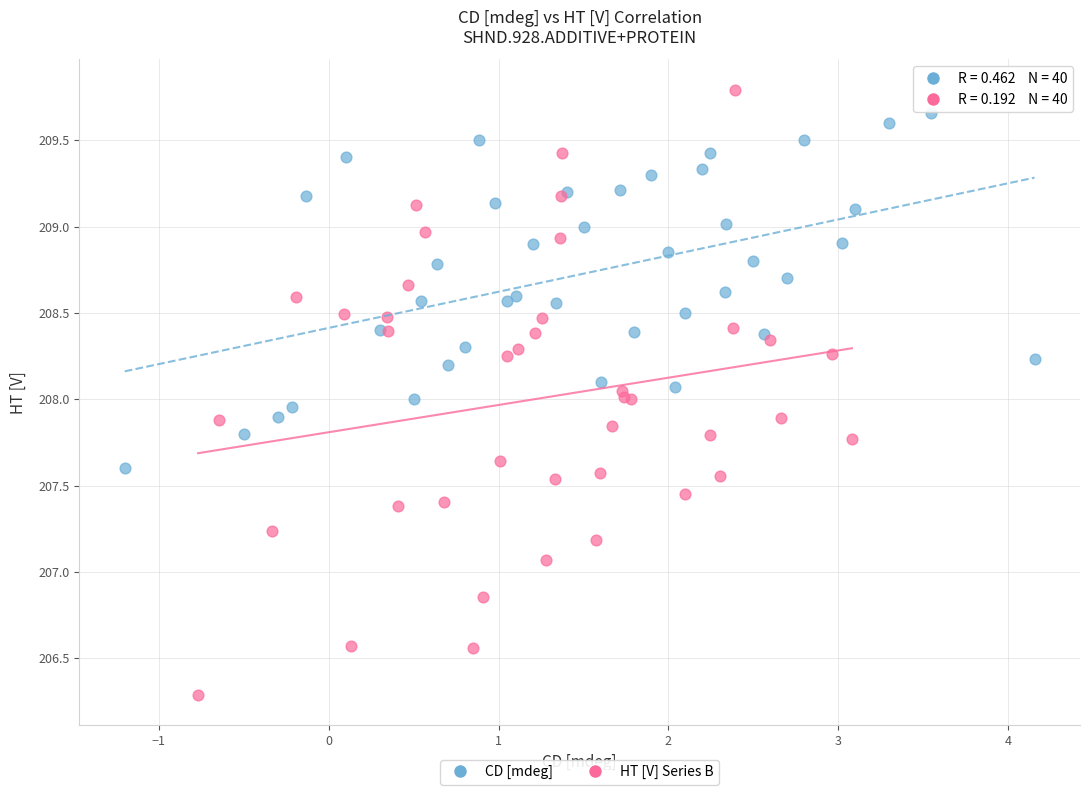

Which series has the largest Y range (max minus min)?

HT [V] Series B